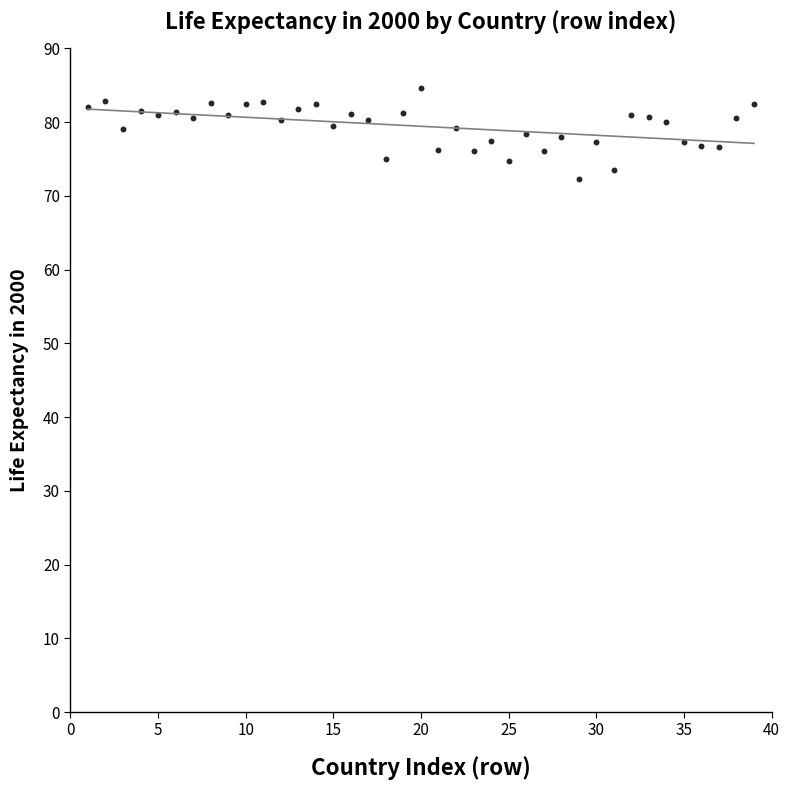

What is the range of X values (max minus min)?

38.0